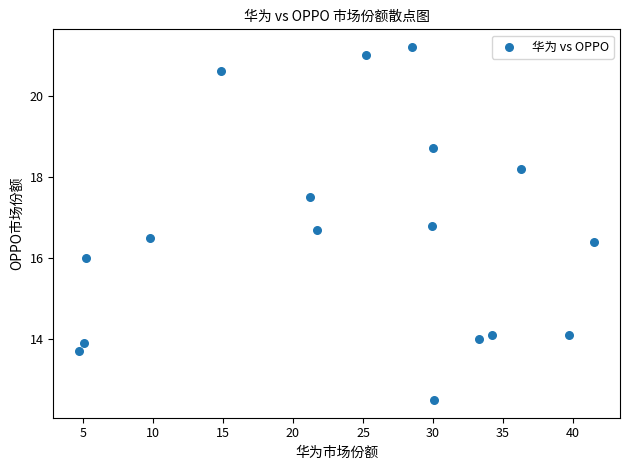

What is the range of X values (max minus min)?

36.8